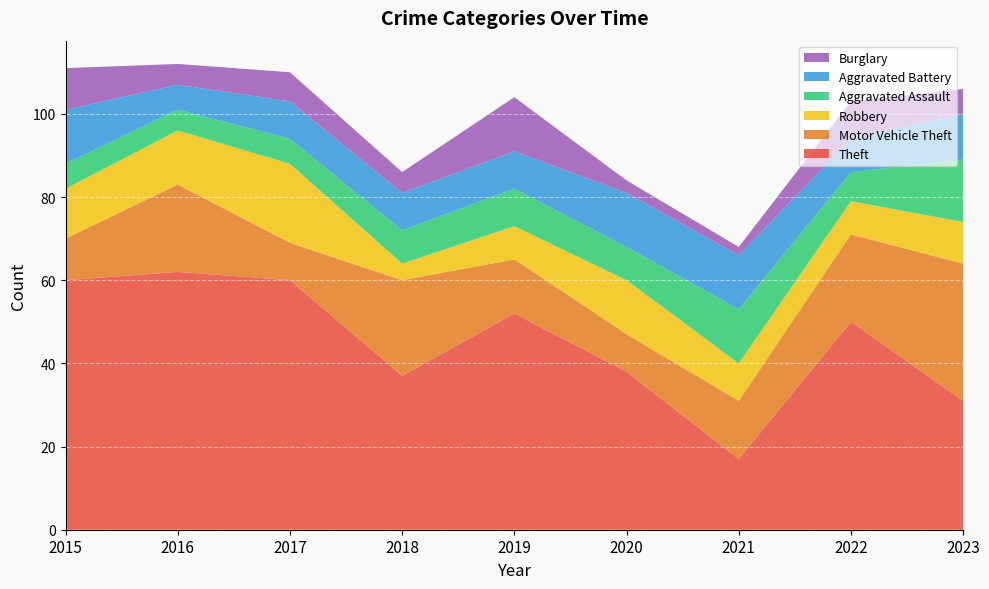

Reading left to right, what are all the values shown in this chart?

Theft: 60	62	60	37	52	38	17	50	31
Motor Vehicle Theft: 10	21	9	23	13	9	14	21	33
Robbery: 12	13	19	4	8	13	9	8	10
Aggravated Assault: 6	5	6	8	9	8	13	7	15
Aggravated Battery: 13	6	9	9	9	13	13	8	11
Burglary: 10	5	7	5	13	3	2	9	6